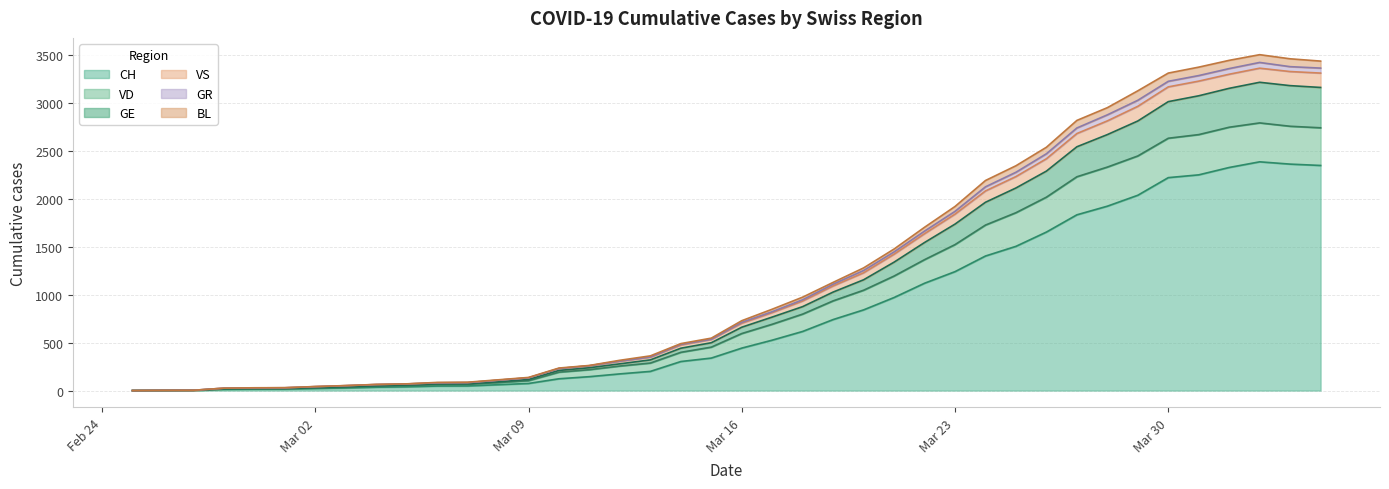

In VS, how many points are higher than both neighbors (excluding endpoints)?

1